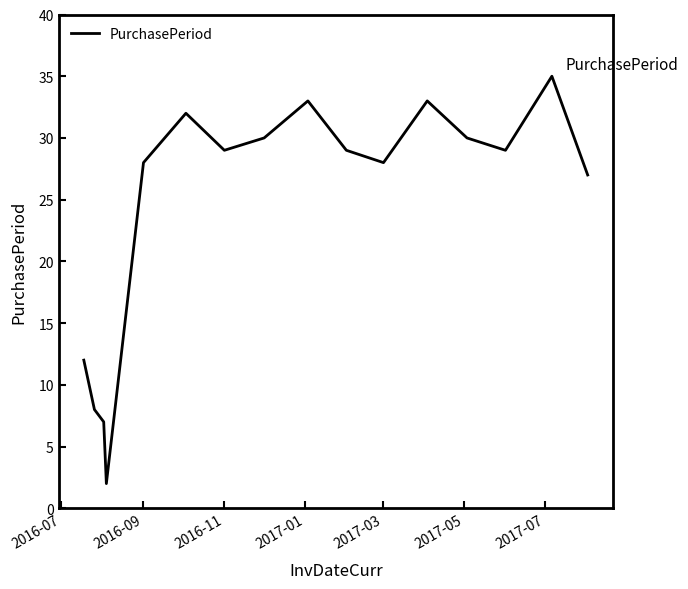

What is the difference between the maximum and minimum values?

33